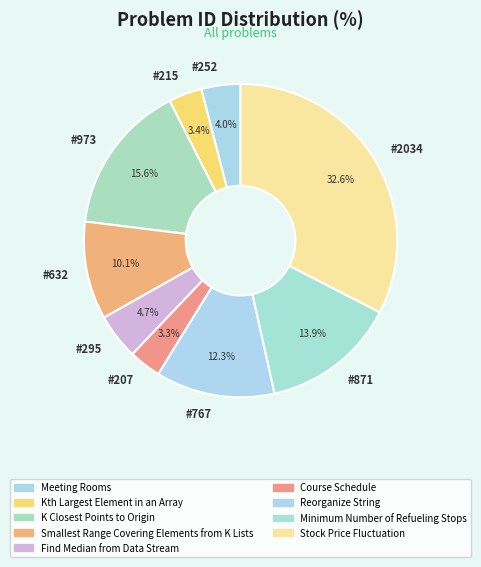

Which slice is the largest?

#2034